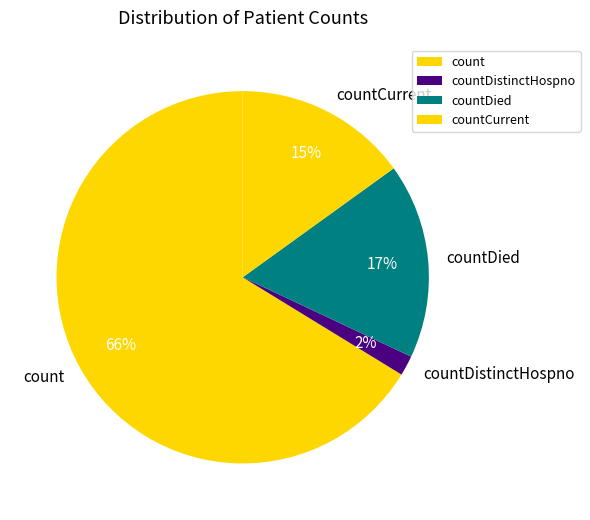

To the nearest percent, what is the combined percentage of countDied and countDistinctHospno?

19%